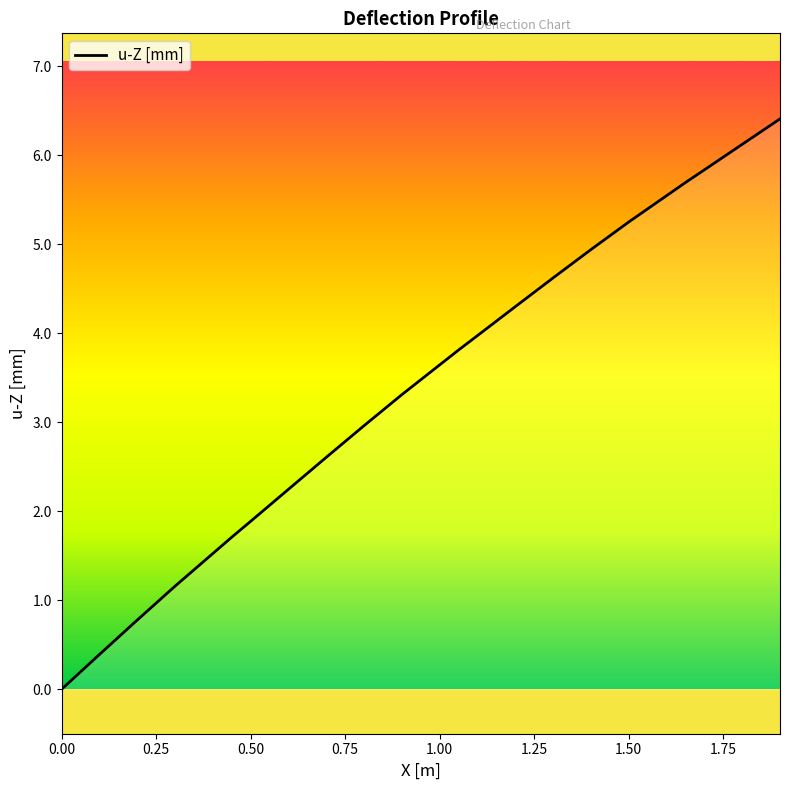

What is the greatest value displayed?

6.4